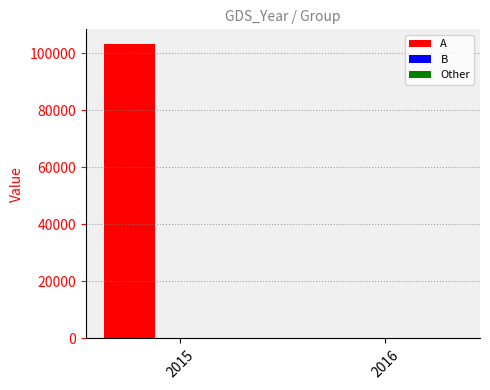

The value of A at 2015 is 69718. True or false?

False